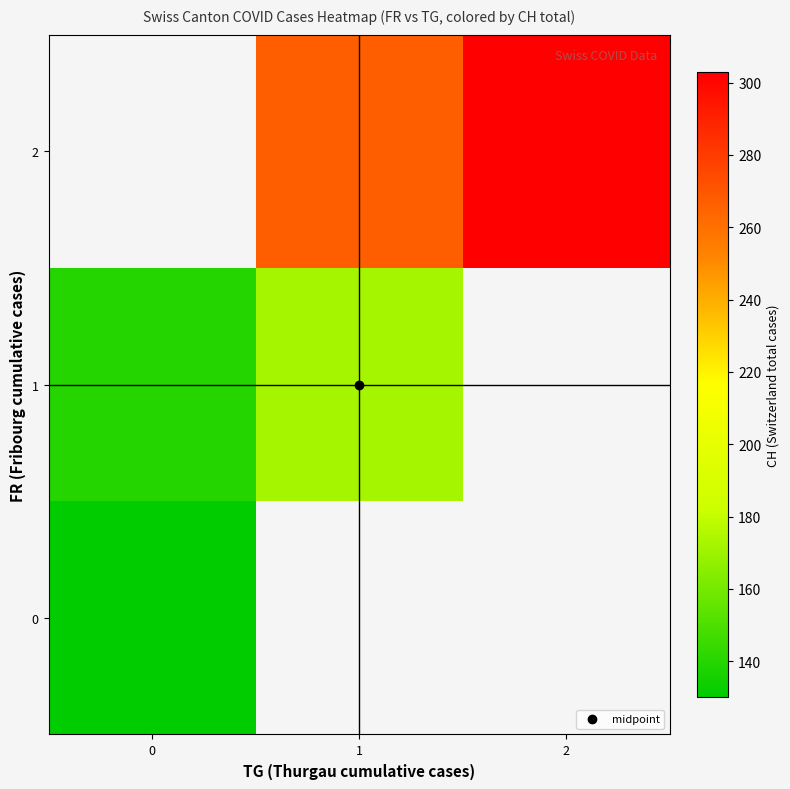

Rank the series by their average value, from lowest to highest.

0, 1, 2